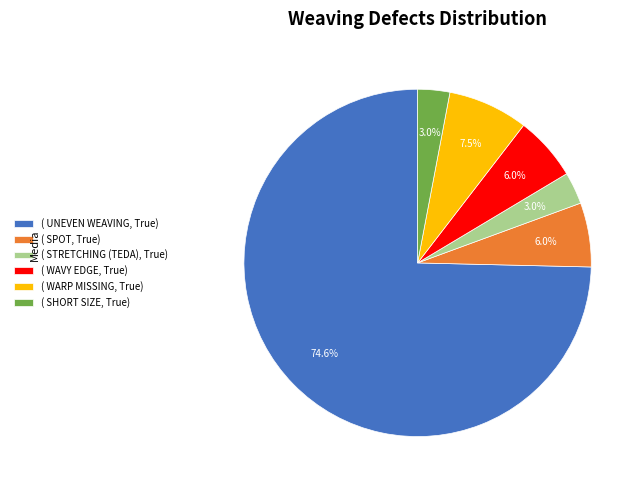

What is the ratio of the value at ( WAVY EDGE, True) to the value at ( WARP MISSING, True)?

0.8